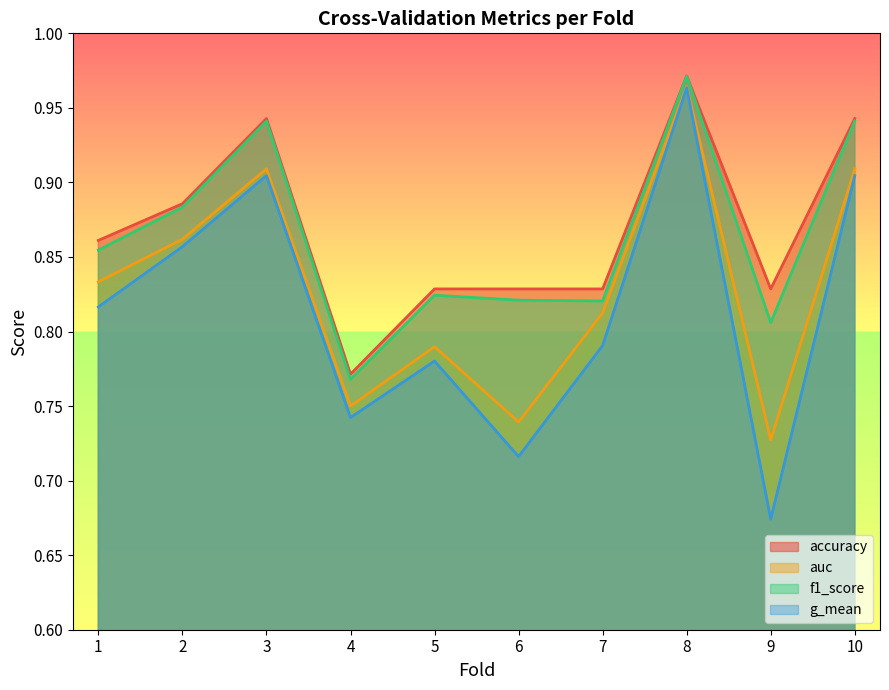

Which category has the lowest value in the g_mean series?

9